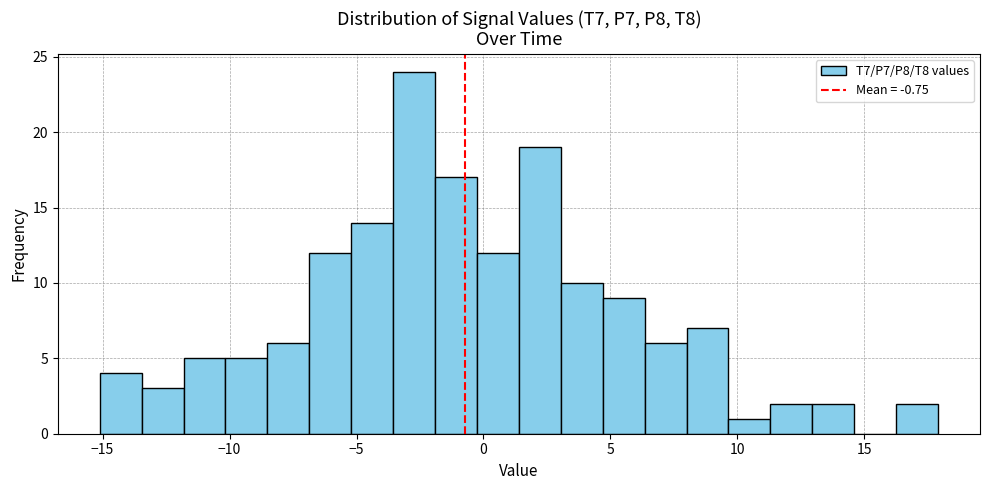

Read against the x-axis, roughly where is the centre of the tallest bar?

-2.5